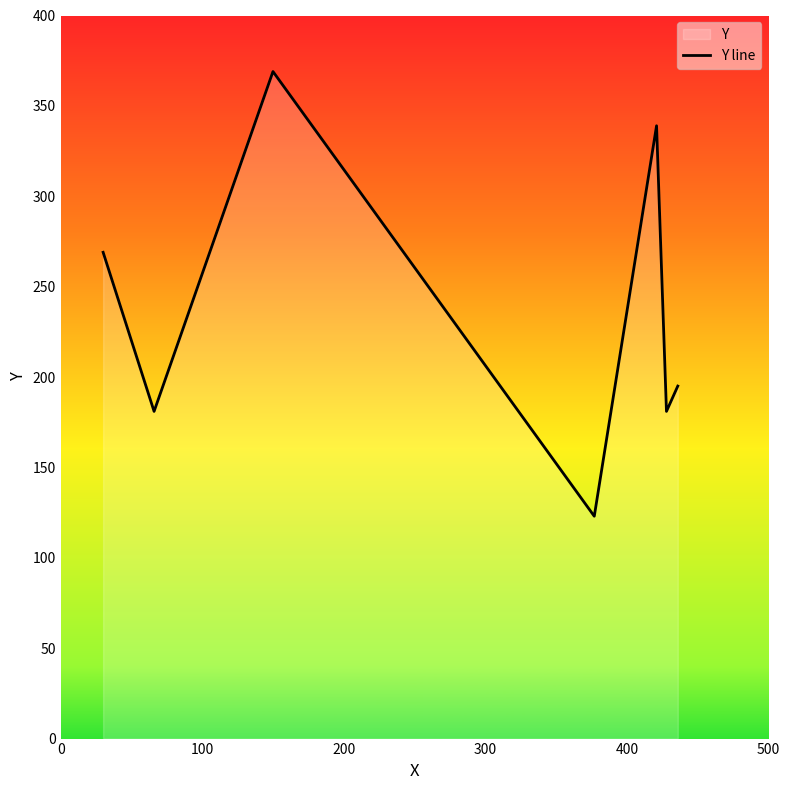

Count the number of categories in the chart.

7